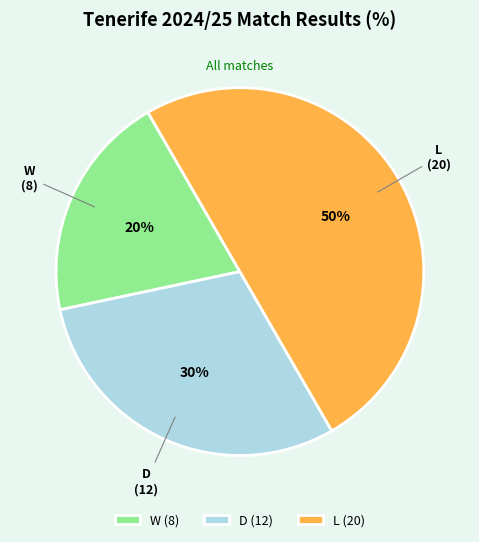

Do W and L together represent more than half of the pie?

Yes